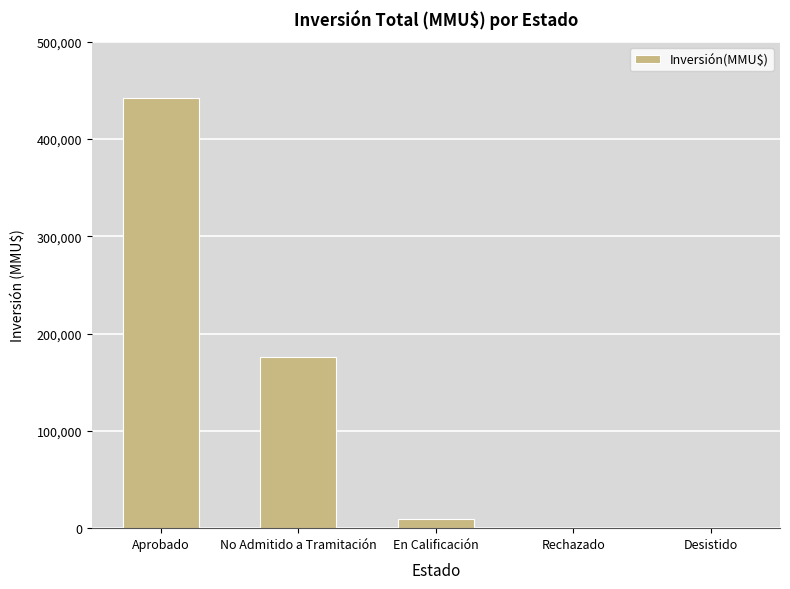

At which label does the data first exceed 9903?

Aprobado